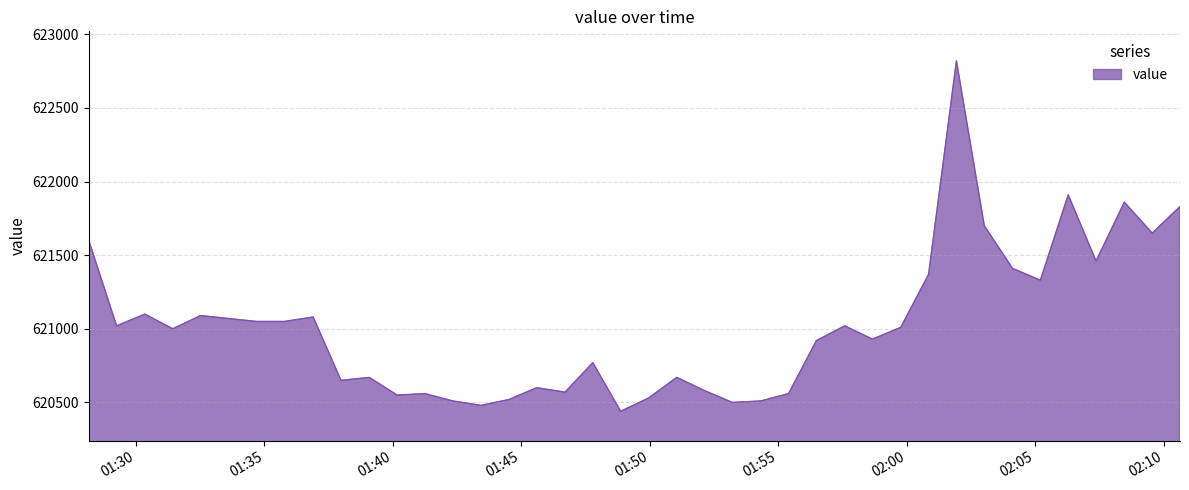

What is the minimum value shown in the chart?

620440